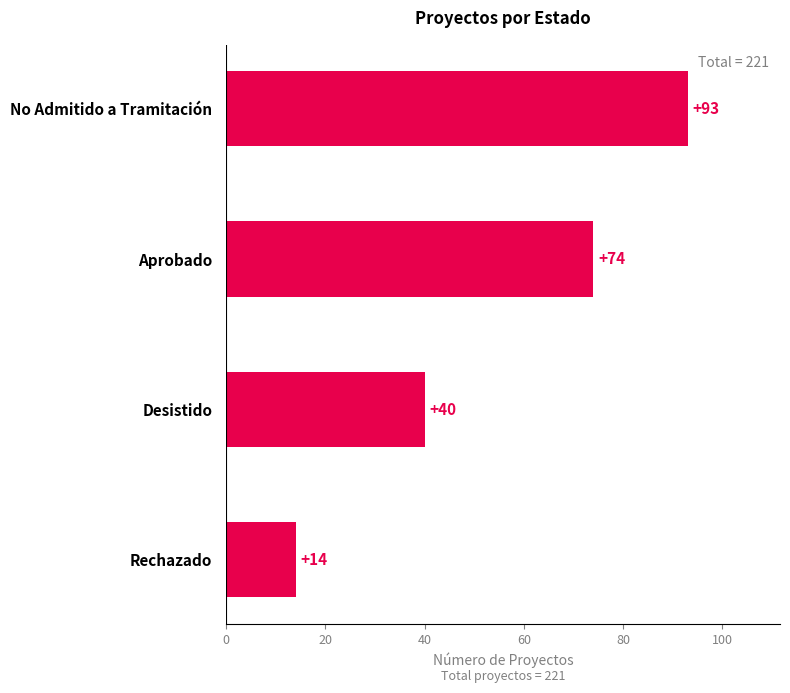

What is the sum of the values at Desistido and Rechazado?

54